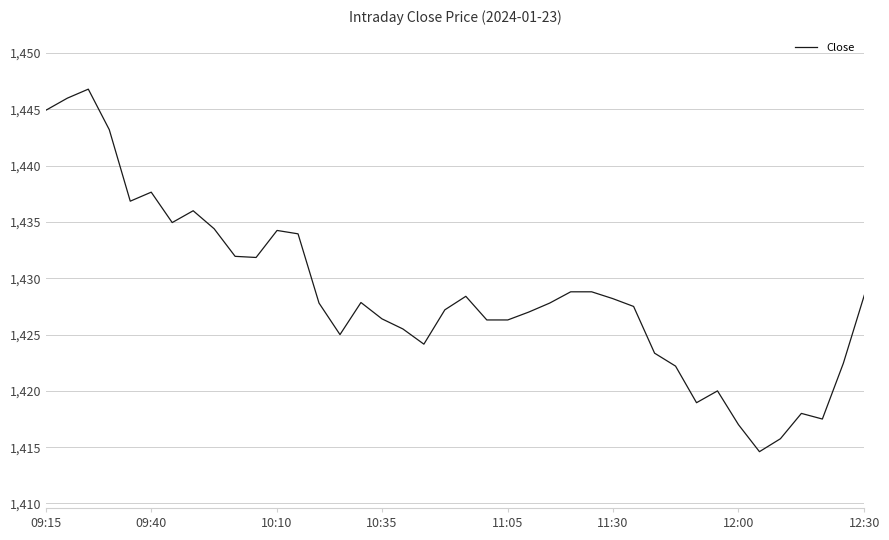

What is the greatest value displayed?

1446.8